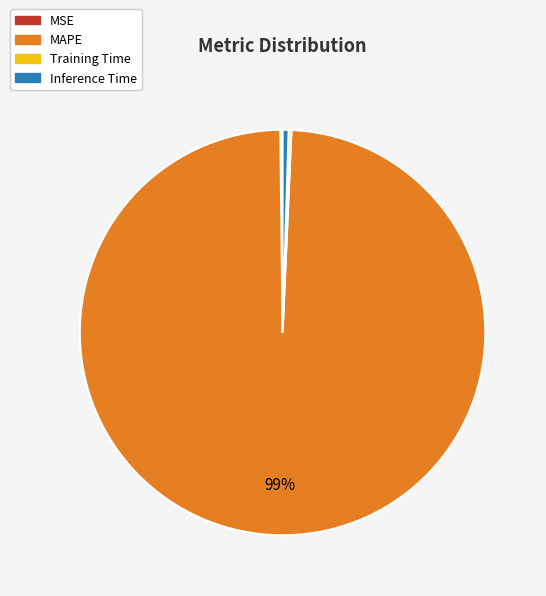

True or false: Inference Time accounts for 14% of the total.

False